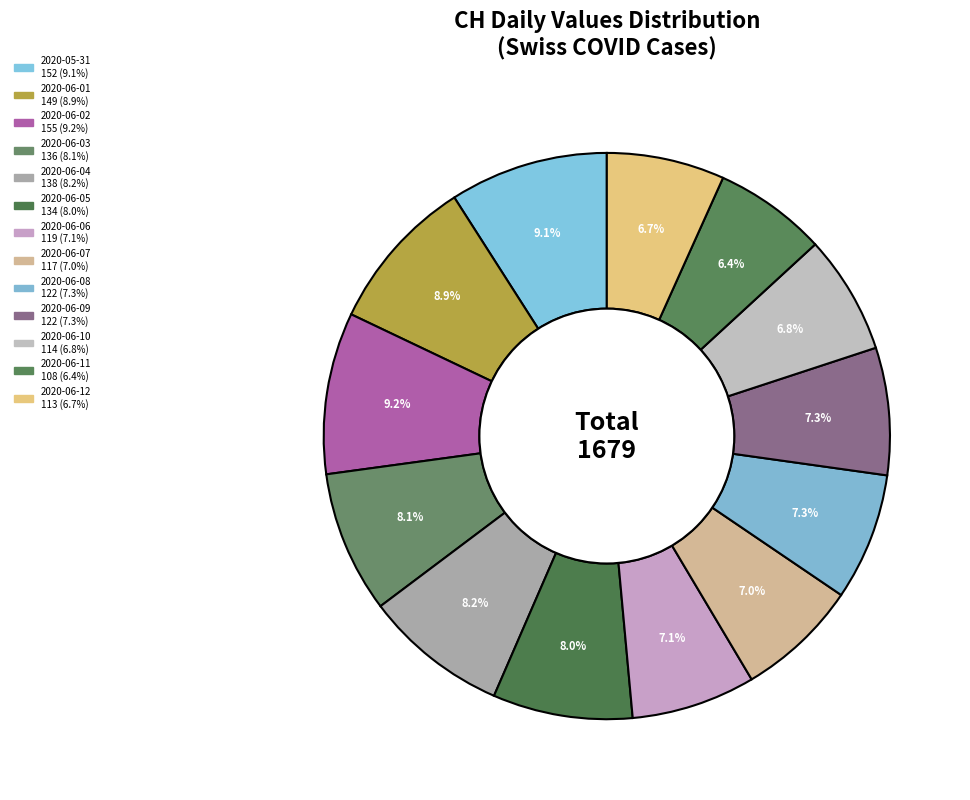

How many slices are in this pie chart?

13